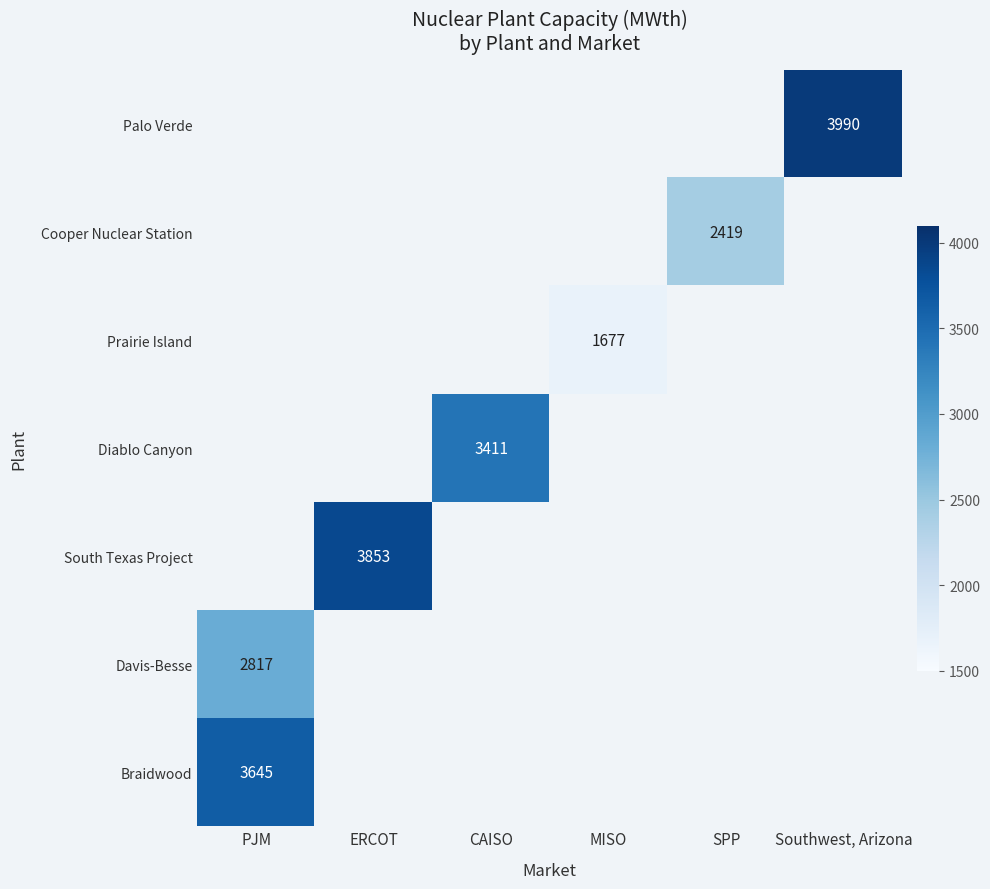

Is it true that Prairie Island equals 1677 at MISO?

True